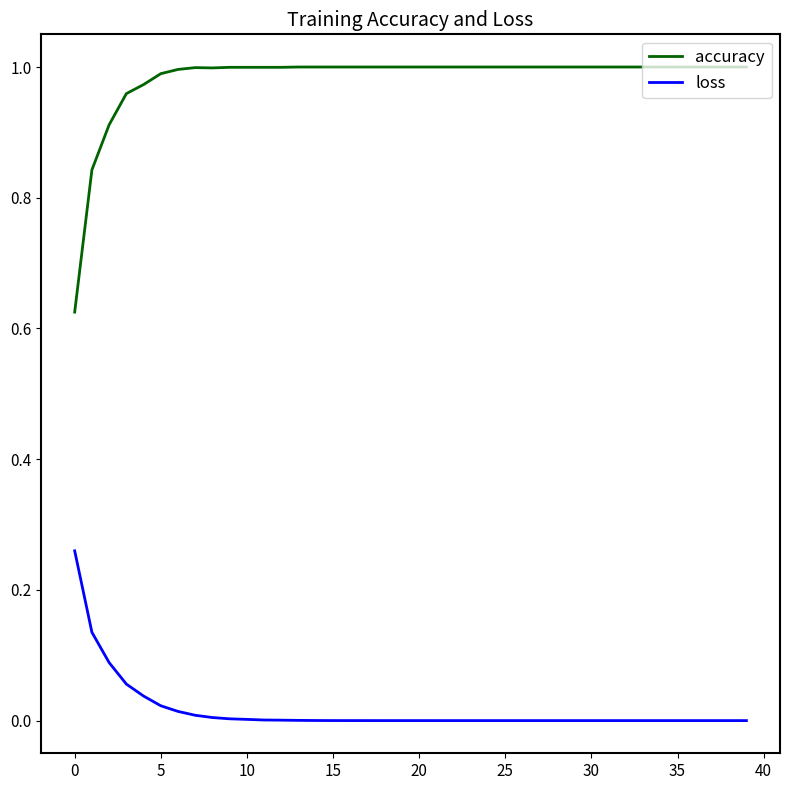

List the series in order of their overall mean, lowest first.

loss, accuracy